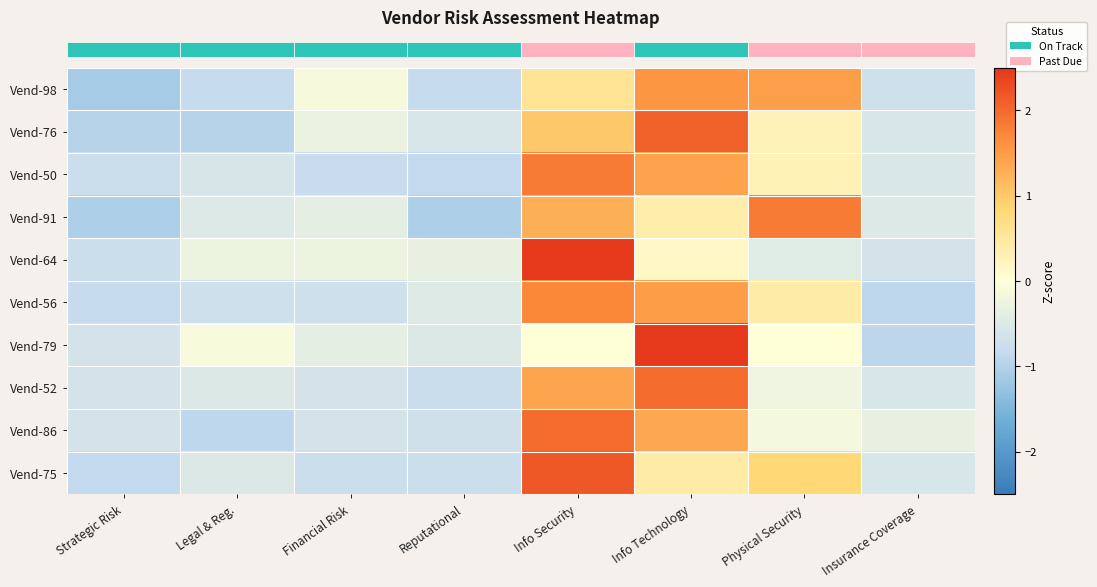

Reading right to left, list all the values displayed in this chart.

row_0: Insurance Coverage=-0.7	Physical Security=1.5	Info Technology=1.6	Info Security=0.6	Reputational=-0.8	Financial Risk=-0.1	Legal & Reg.=-0.8	Strategic Risk=-1.1
row_1: Insurance Coverage=-0.6	Physical Security=0.3	Info Technology=2.1	Info Security=1.0	Reputational=-0.6	Financial Risk=-0.3	Legal & Reg.=-1.0	Strategic Risk=-1.0
row_2: Insurance Coverage=-0.5	Physical Security=0.3	Info Technology=1.4	Info Security=1.8	Reputational=-0.9	Financial Risk=-0.8	Legal & Reg.=-0.6	Strategic Risk=-0.7
row_3: Insurance Coverage=-0.5	Physical Security=1.8	Info Technology=0.4	Info Security=1.3	Reputational=-1.1	Financial Risk=-0.4	Legal & Reg.=-0.5	Strategic Risk=-1.1
row_4: Insurance Coverage=-0.6	Physical Security=-0.5	Info Technology=0.2	Info Security=2.6	Reputational=-0.3	Financial Risk=-0.3	Legal & Reg.=-0.3	Strategic Risk=-0.8
row_5: Insurance Coverage=-0.9	Physical Security=0.4	Info Technology=1.5	Info Security=1.7	Reputational=-0.5	Financial Risk=-0.7	Legal & Reg.=-0.7	Strategic Risk=-0.8
row_6: Insurance Coverage=-0.9	Physical Security=0.0	Info Technology=2.5	Info Security=0.0	Reputational=-0.5	Financial Risk=-0.4	Legal & Reg.=-0.1	Strategic Risk=-0.6
row_7: Insurance Coverage=-0.6	Physical Security=-0.2	Info Technology=2.0	Info Security=1.4	Reputational=-0.8	Financial Risk=-0.6	Legal & Reg.=-0.5	Strategic Risk=-0.6
row_8: Insurance Coverage=-0.3	Physical Security=-0.1	Info Technology=1.4	Info Security=2.0	Reputational=-0.7	Financial Risk=-0.6	Legal & Reg.=-0.9	Strategic Risk=-0.6
row_9: Insurance Coverage=-0.6	Physical Security=0.8	Info Technology=0.4	Info Security=2.2	Reputational=-0.7	Financial Risk=-0.7	Legal & Reg.=-0.5	Strategic Risk=-0.9